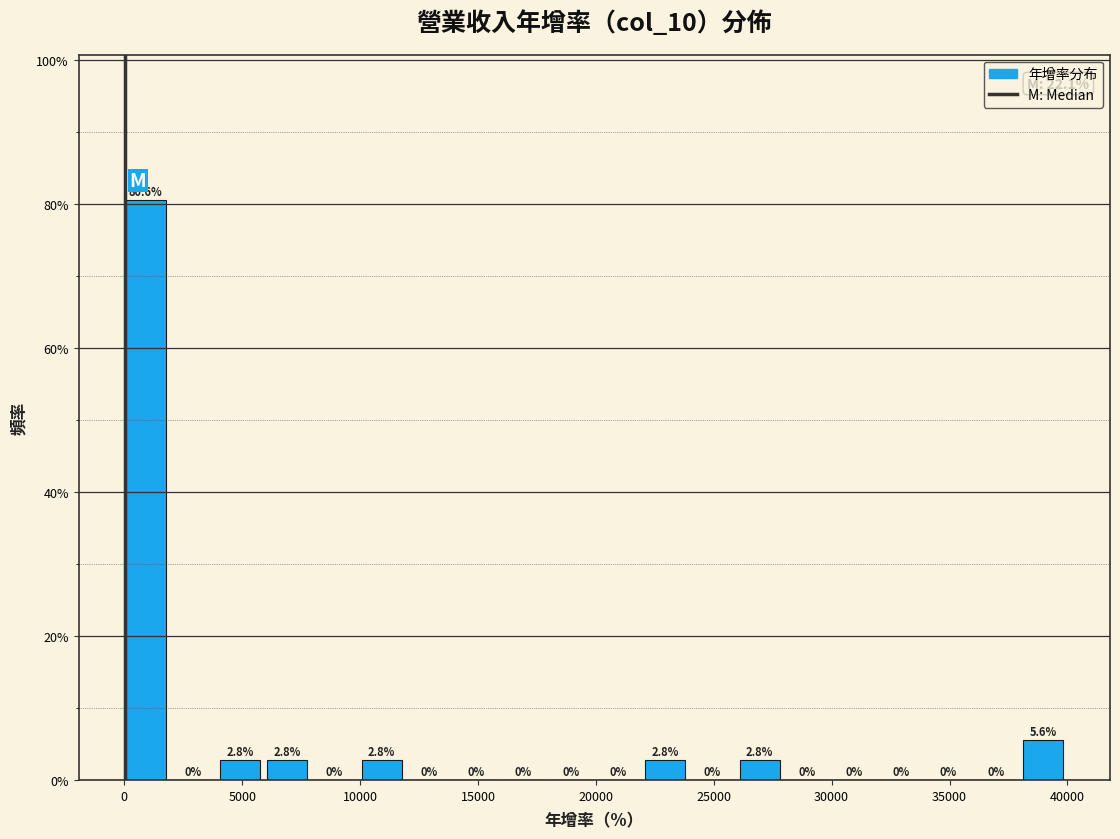

What is the height of the bar covering 26000 to 28000 on the x-axis? The bar edges are not printed on the chart, so give them approximately, as read against the axis.

2.8